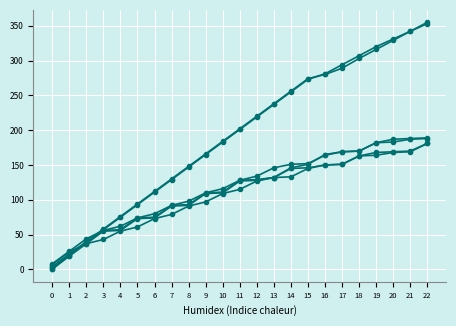

The col_10 series shows 35 at 11. True or false?

False